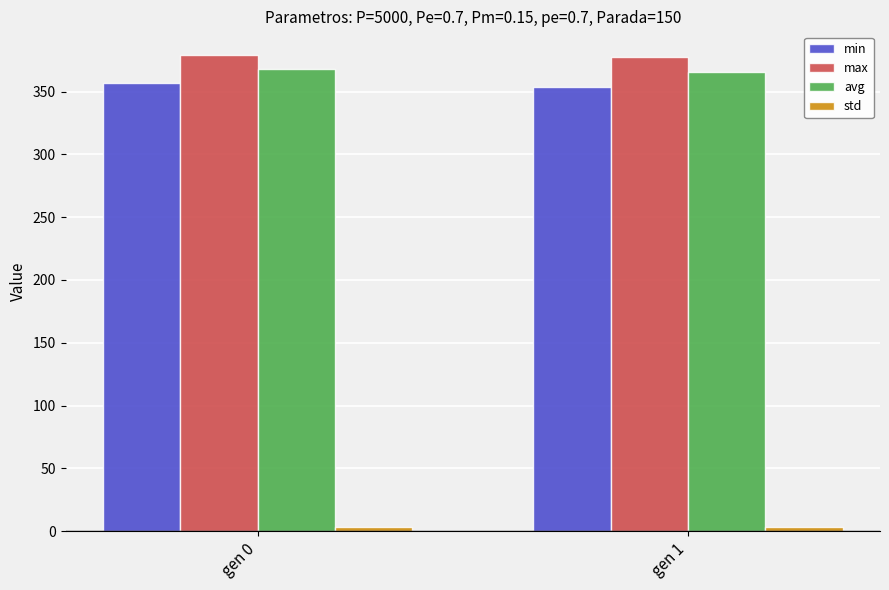

The value of min at gen 1 is 609.8. True or false?

False